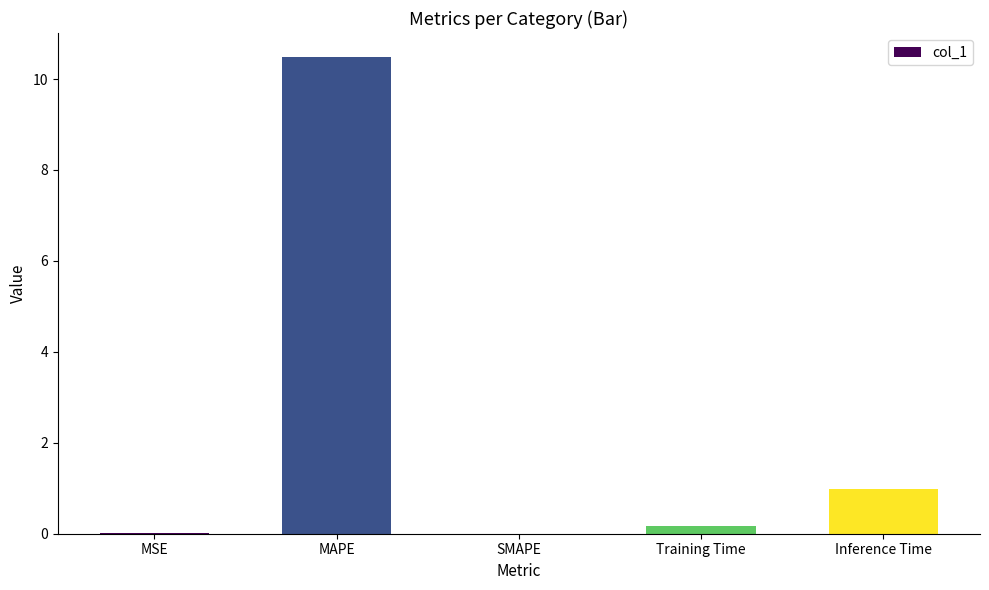

What is the change in value from MAPE to Inference Time?

-9.5